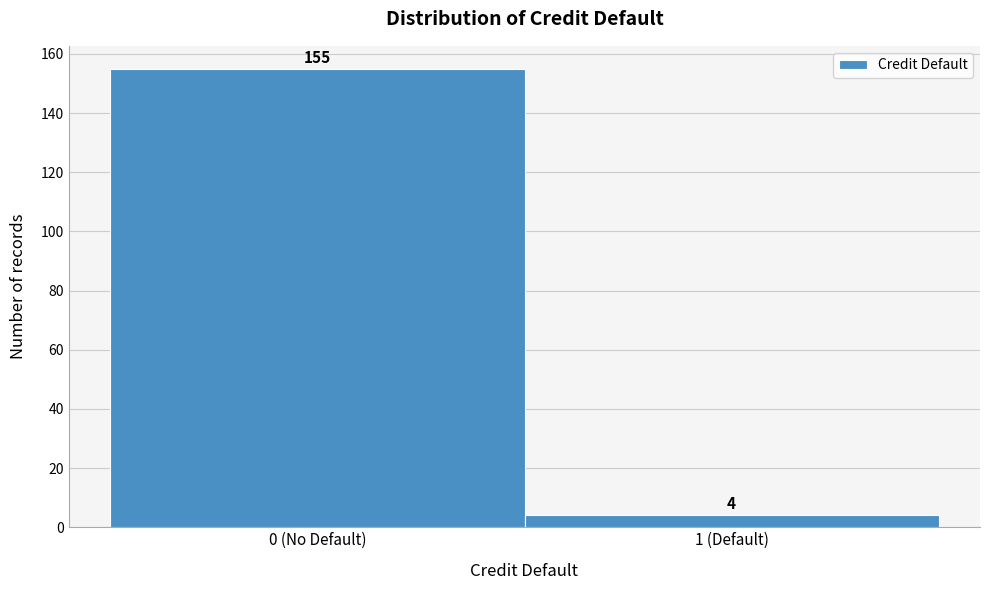

Reading right to left, list all the values displayed in this chart.

1 (Default)=4	0 (No Default)=155